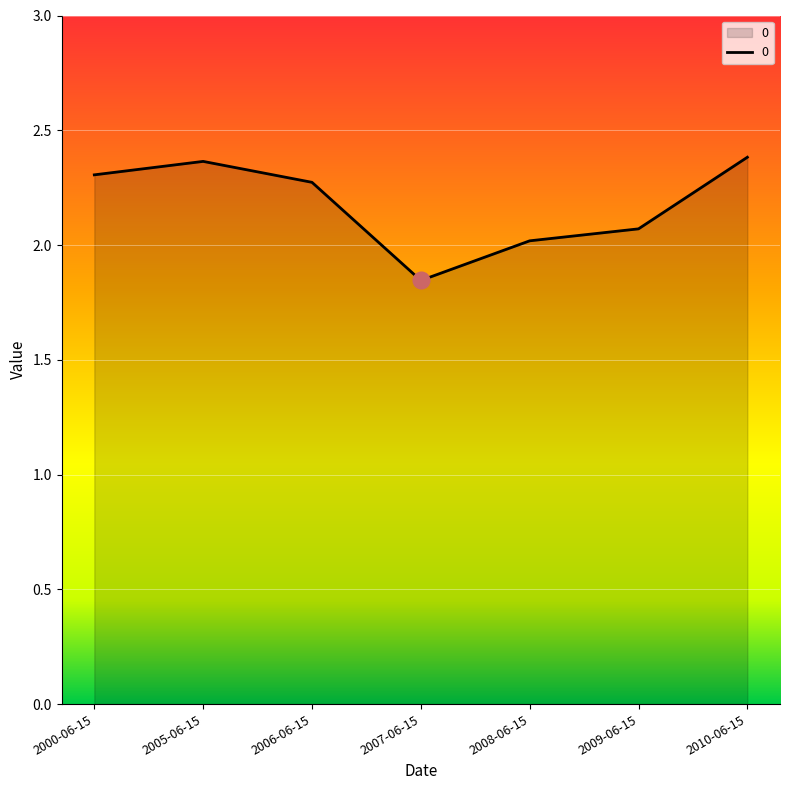

At which category does the data reach its first local valley?

2007-06-15